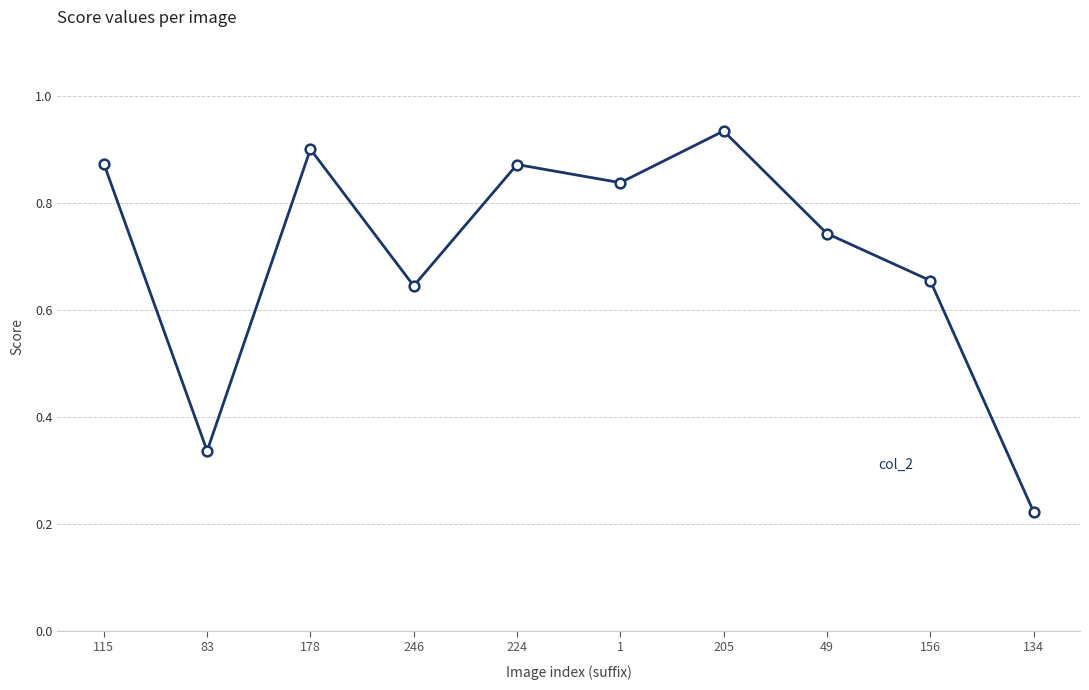

Where is the data nearest to the value 0?

134